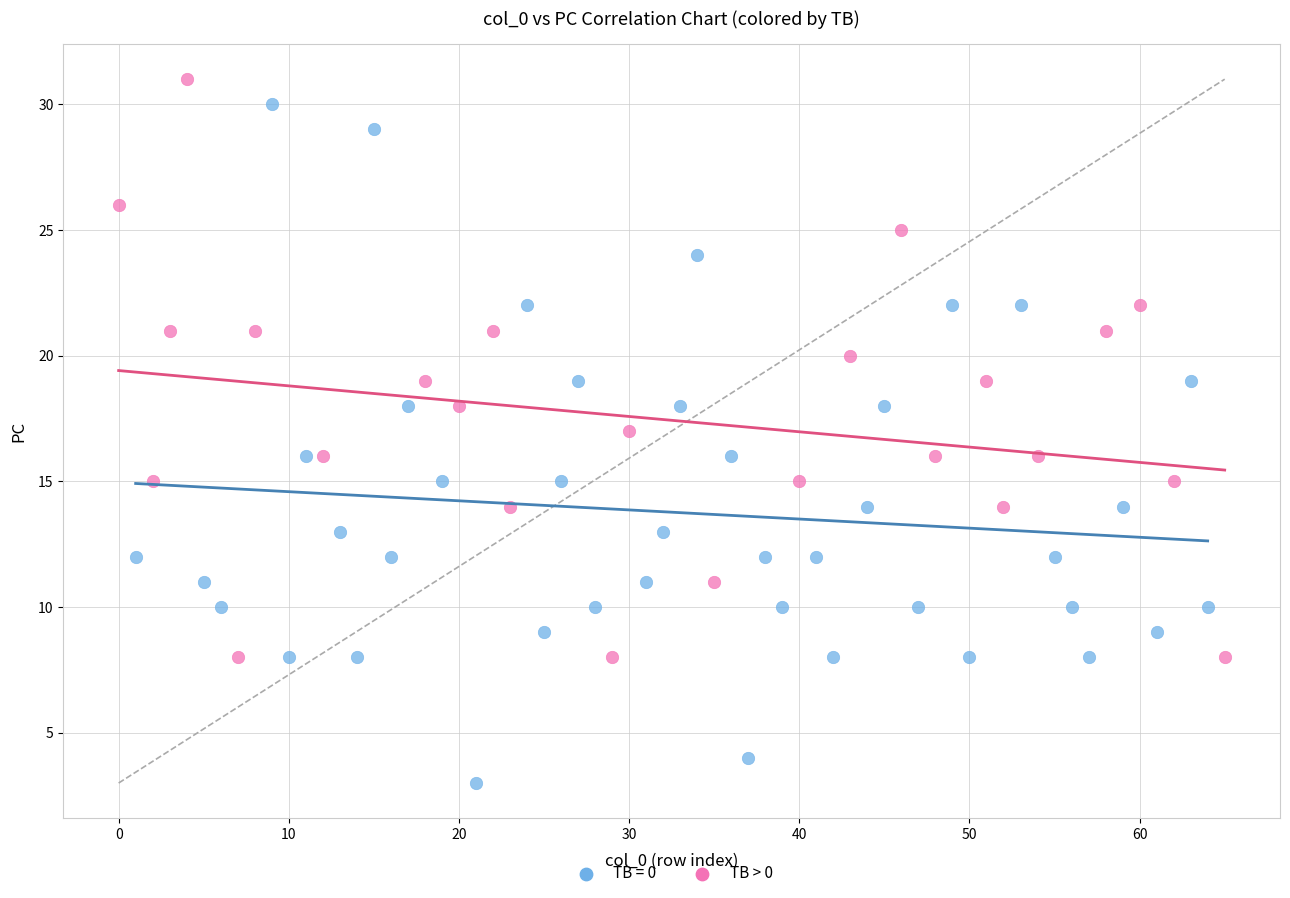

Which series has the largest Y range (max minus min)?

TB = 0